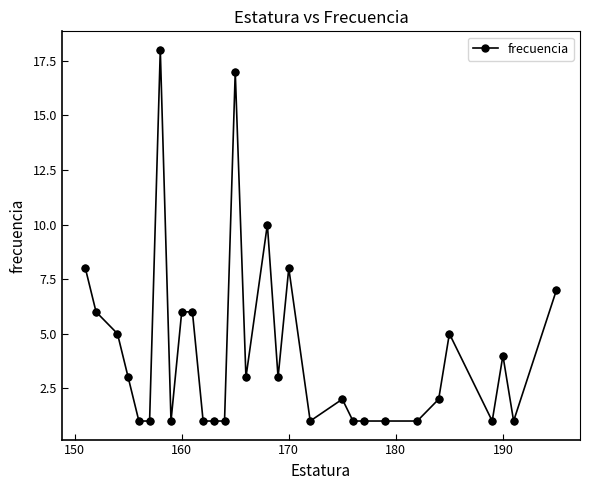

What is the sum of all values?

126